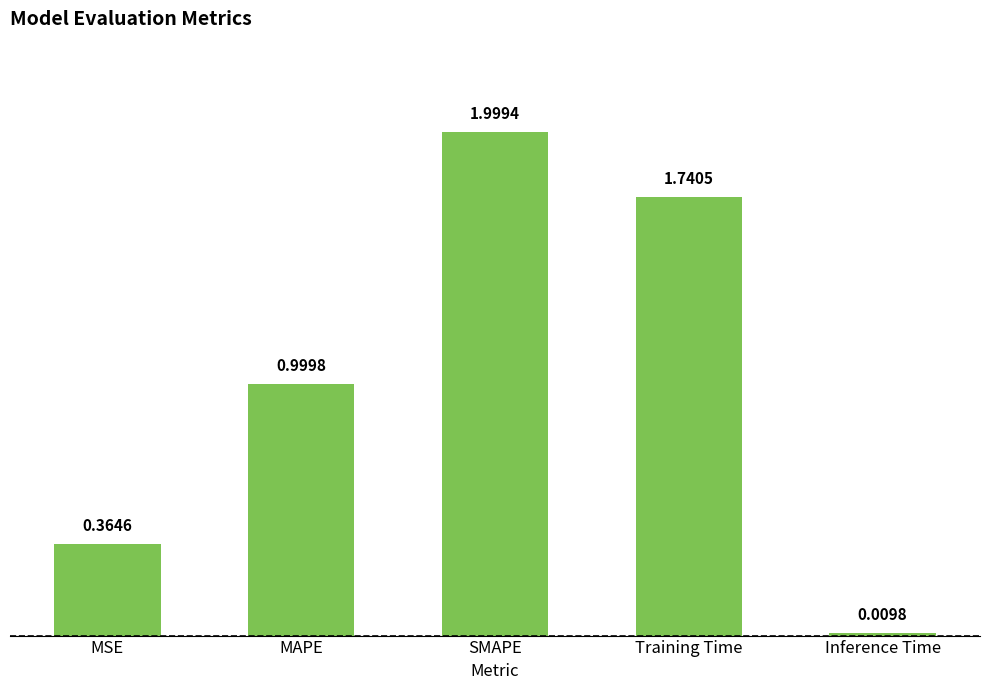

What is the sum of all values?

5.1